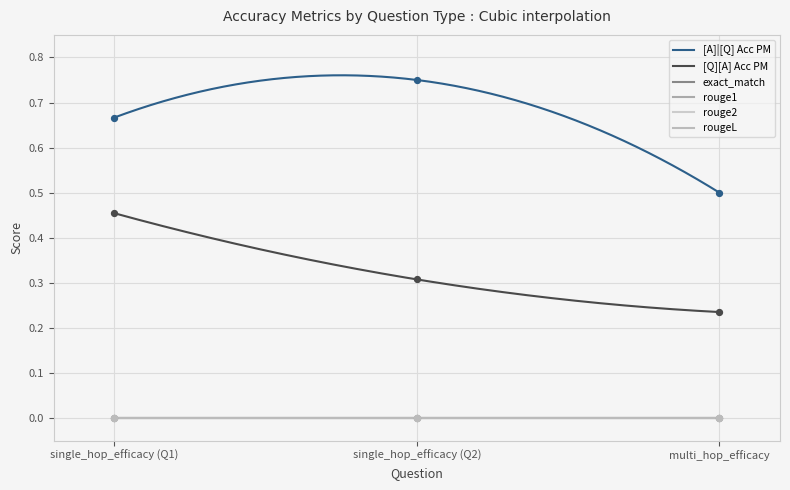

What is the total value across all series at 0?

1.1